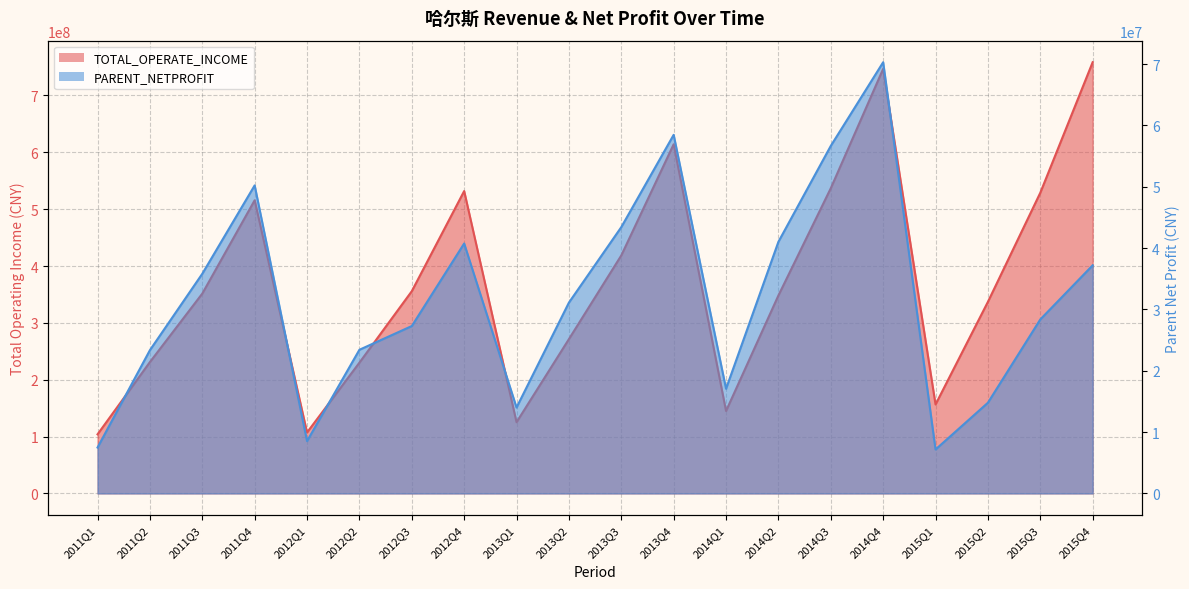

What are all the series names shown in the legend?

TOTAL_OPERATE_INCOME, PARENT_NETPROFIT